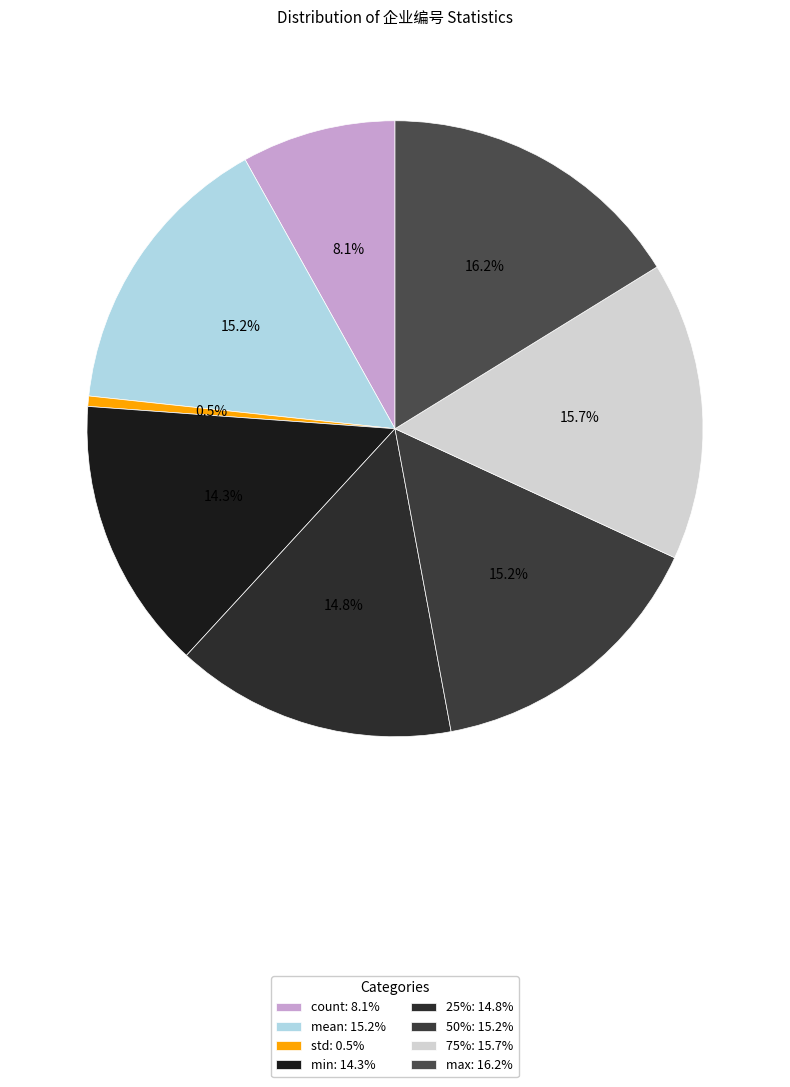

Between max and 50%, which is larger?

max